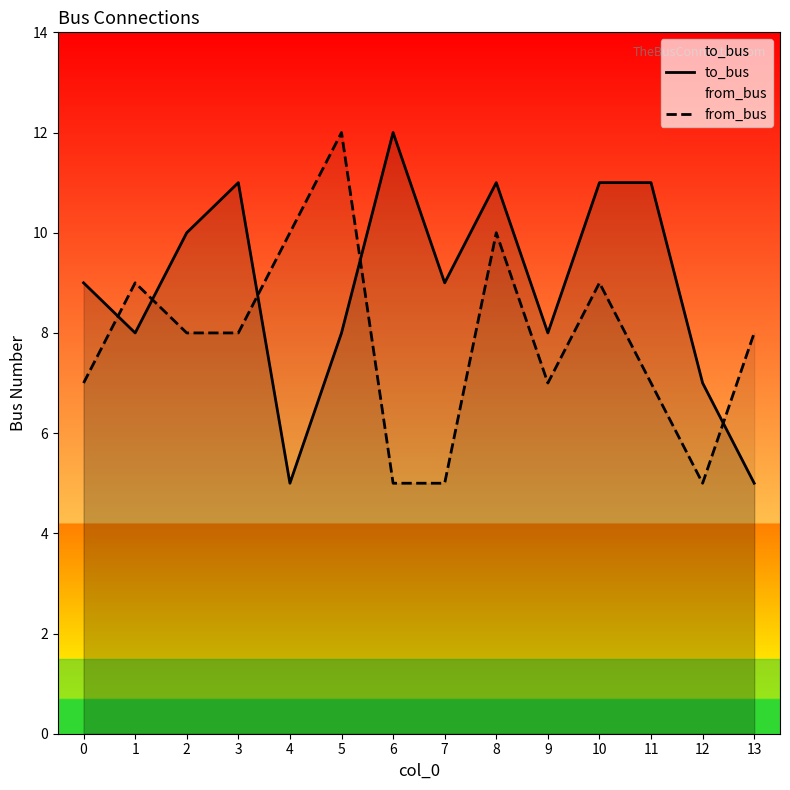

Does the chart display data point markers on the line(s)?

No